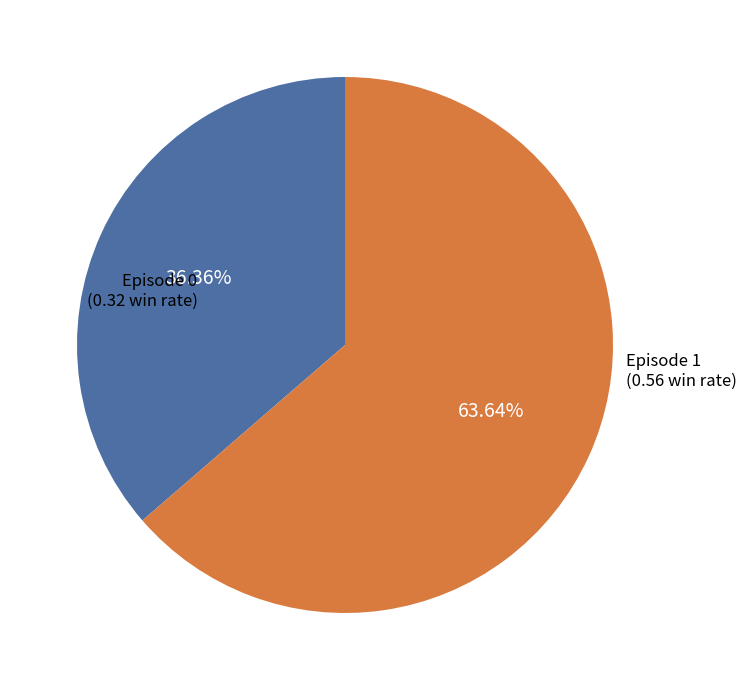

To the nearest percent, what portion does Episode 1 represent?

64%